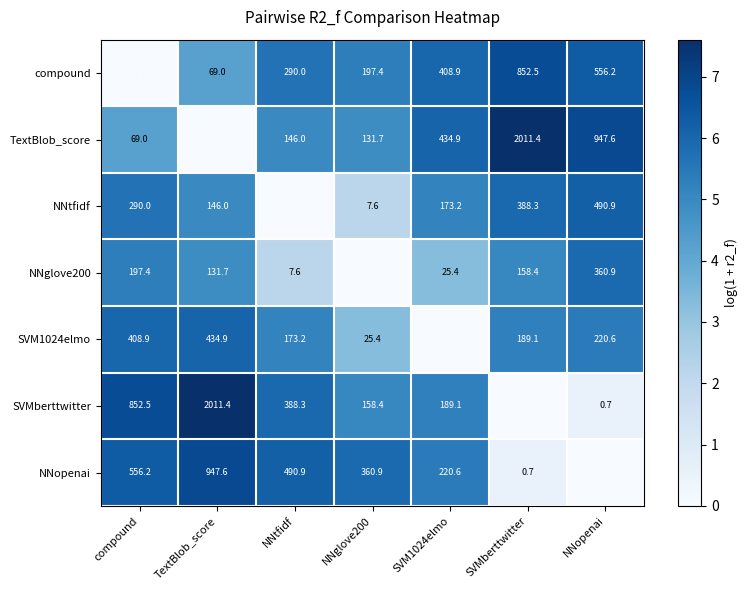

Is the value of NNopenai at compound greater than the value of SVMberttwitter at TextBlob_score?

No